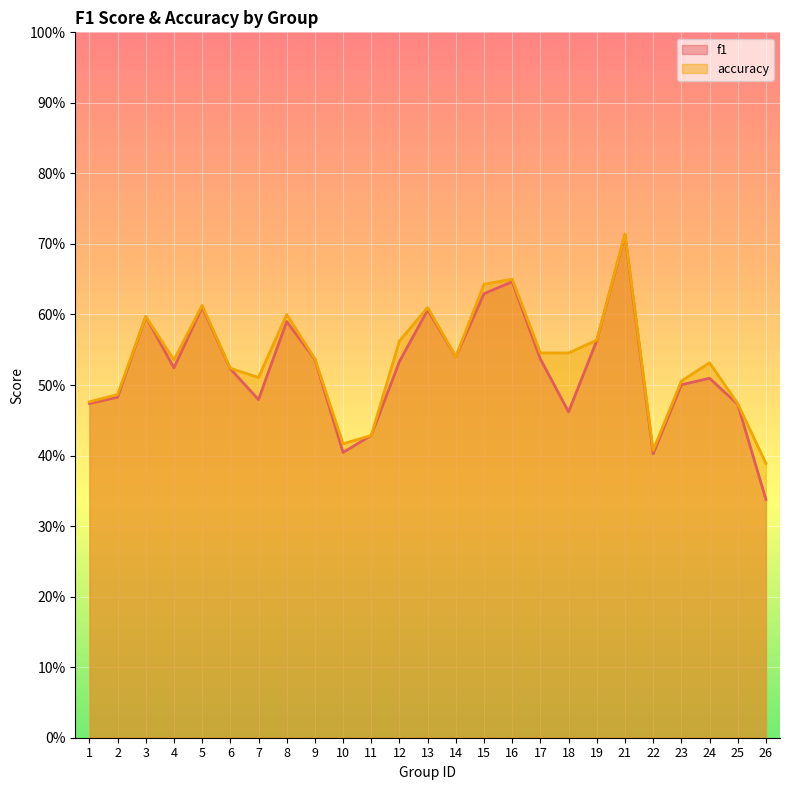

Which series has the largest total across all categories?

accuracy